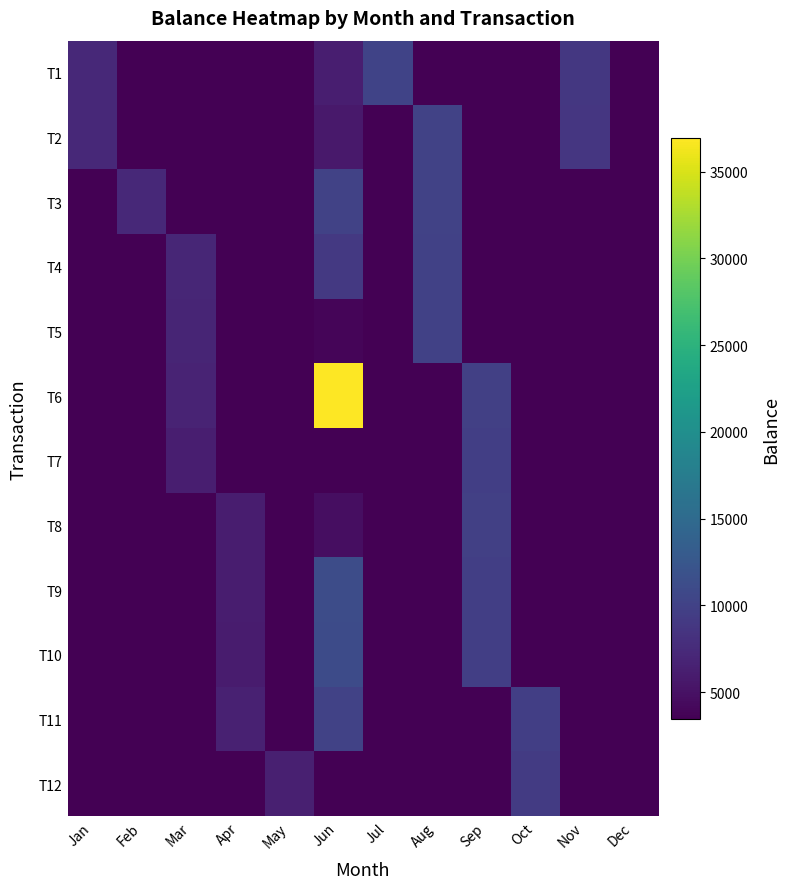

At Aug, list the series in order from largest to smallest.

T2, T3, T4, T5, T1, T6, T7, T8, T9, T10, T11, T12